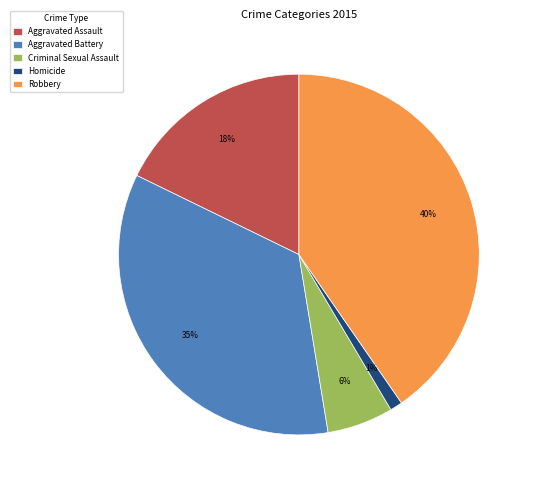

The Aggravated Battery slice represents 35% of the pie. True or false?

True